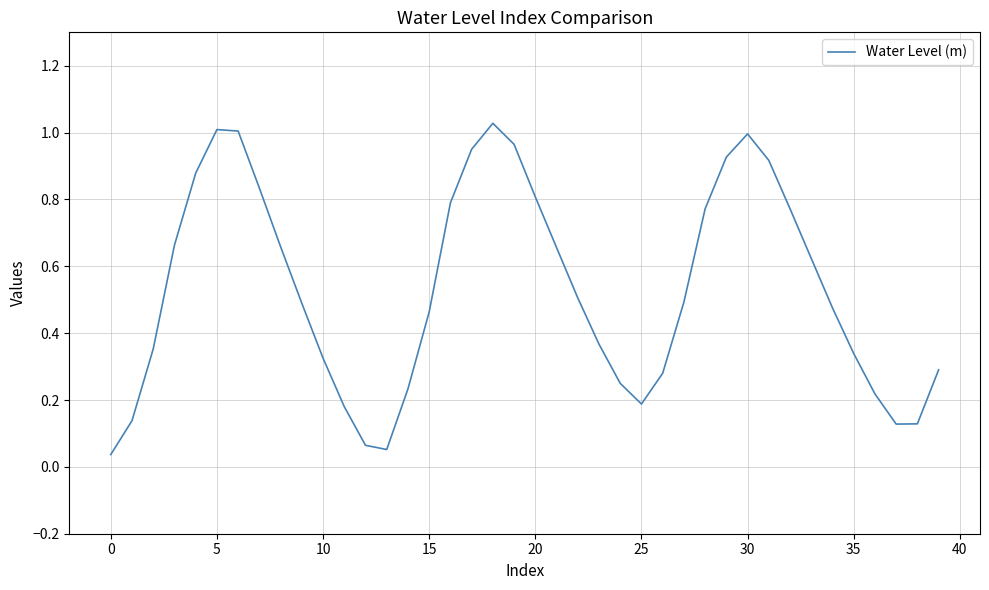

Reading left to right, what are all the values shown in this chart?

0.0	0.1	0.4	0.7	0.9	1.0	1.0	0.8	0.7	0.5	0.3	0.2	0.1	0.1	0.2	0.5	0.8	1.0	1.0	1.0	0.8	0.7	0.5	0.4	0.2	0.2	0.3	0.5	0.8	0.9	1.0	0.9	0.8	0.6	0.5	0.3	0.2	0.1	0.1	0.3